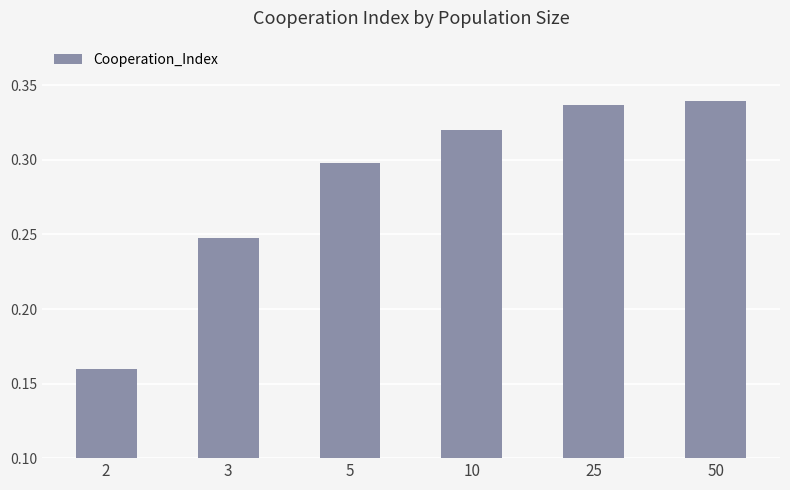

Rank the categories by value from lowest to highest.

2, 3, 5, 10, 25, 50